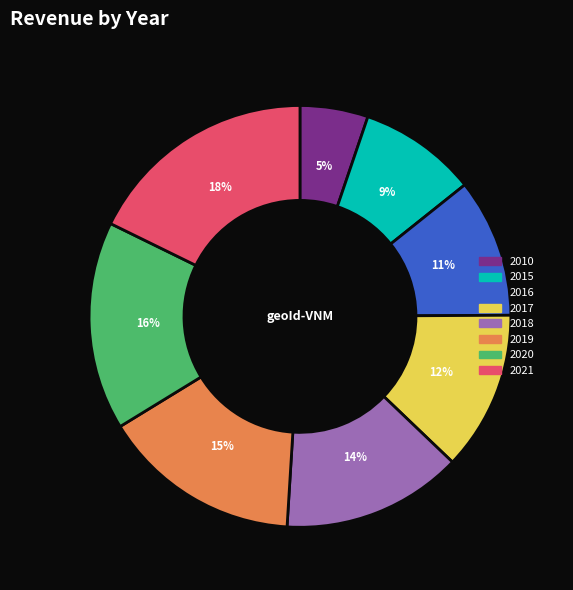

To the nearest percent, what is the difference between the 2015 and 2021 slice percentages?

9%